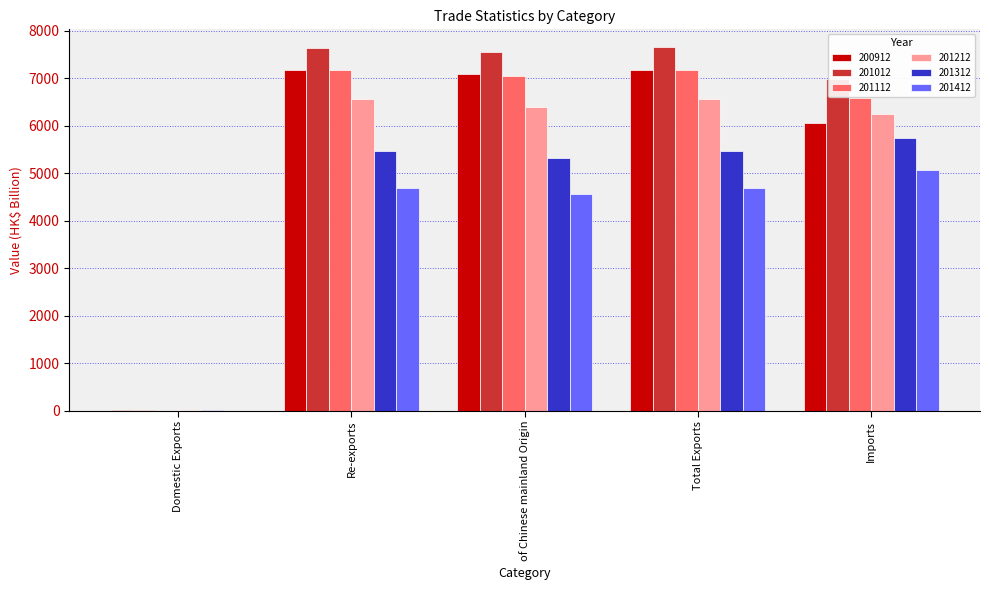

Read the 200912 value at Total Exports.

7175.3